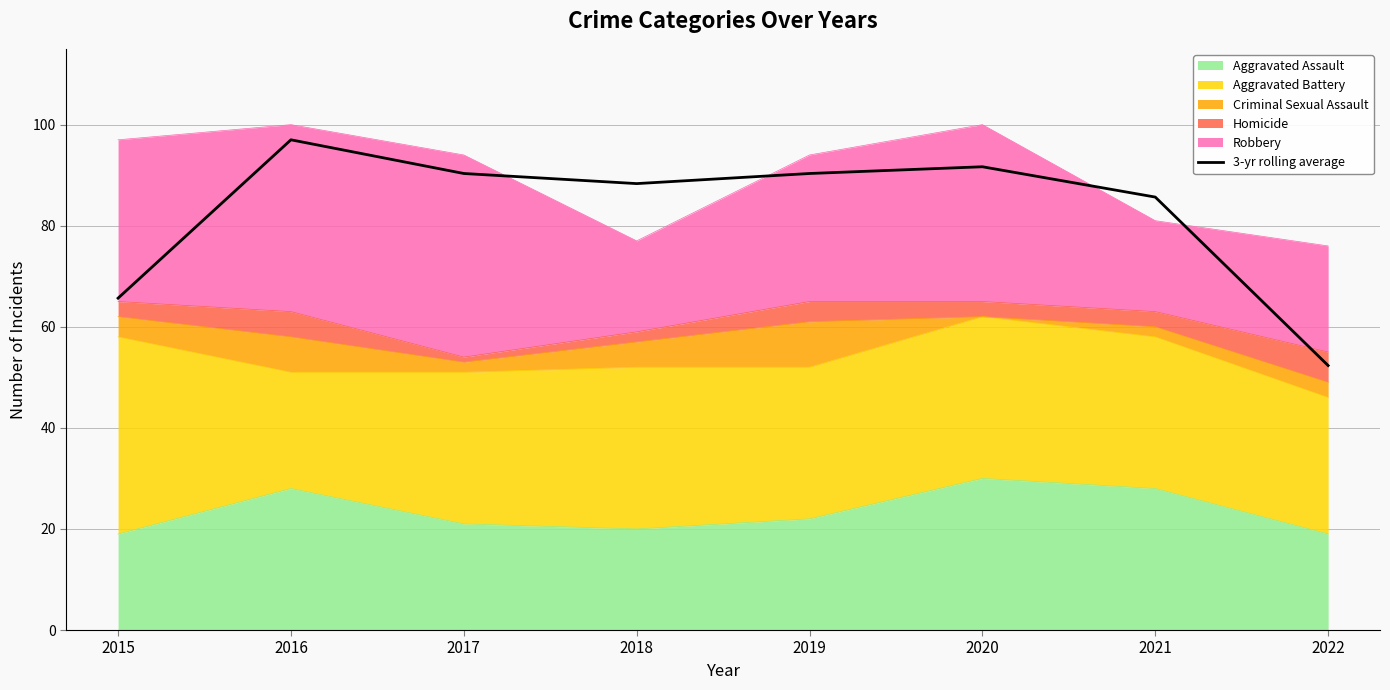

Rank the categories by value from highest to lowest.

2016, 2020, 2019, 2017, 2018, 2021, 2015, 2022